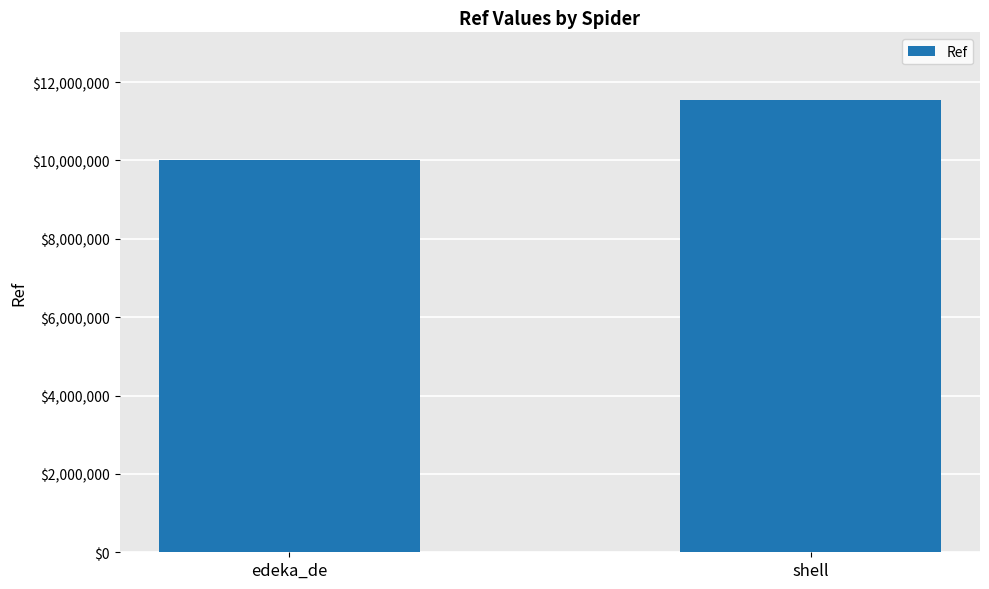

What is the sum of the values at edeka_de and shell?

21545479